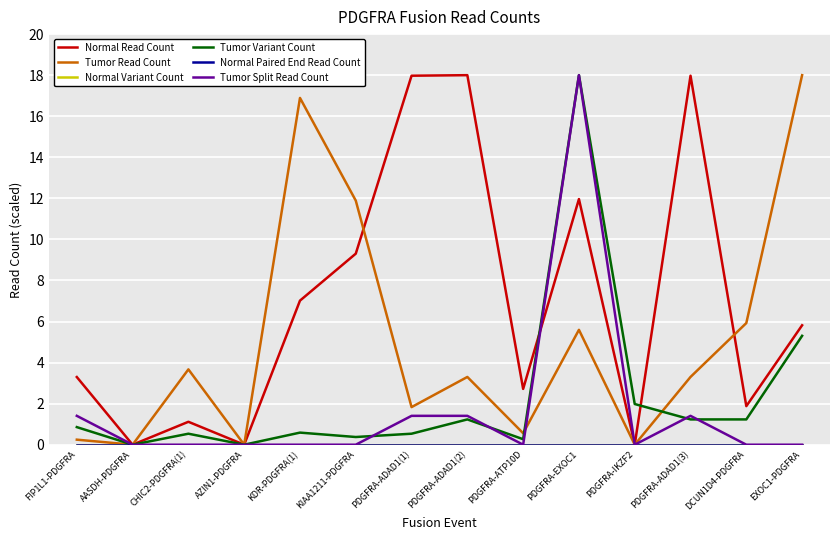

True or false: Tumor Read Count has more than 0 interior local peaks.

True